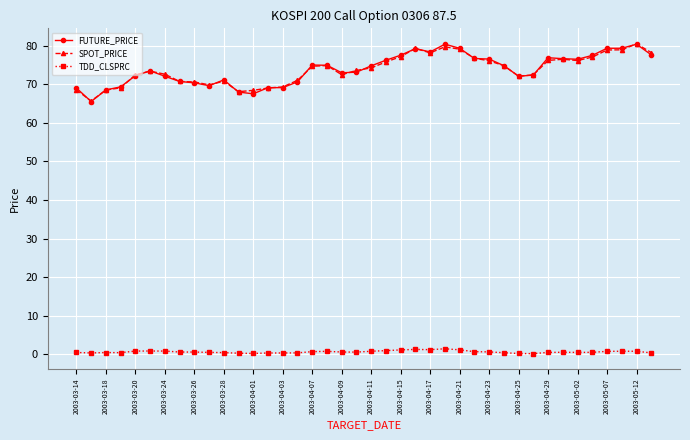

How many data points does each series have?

40